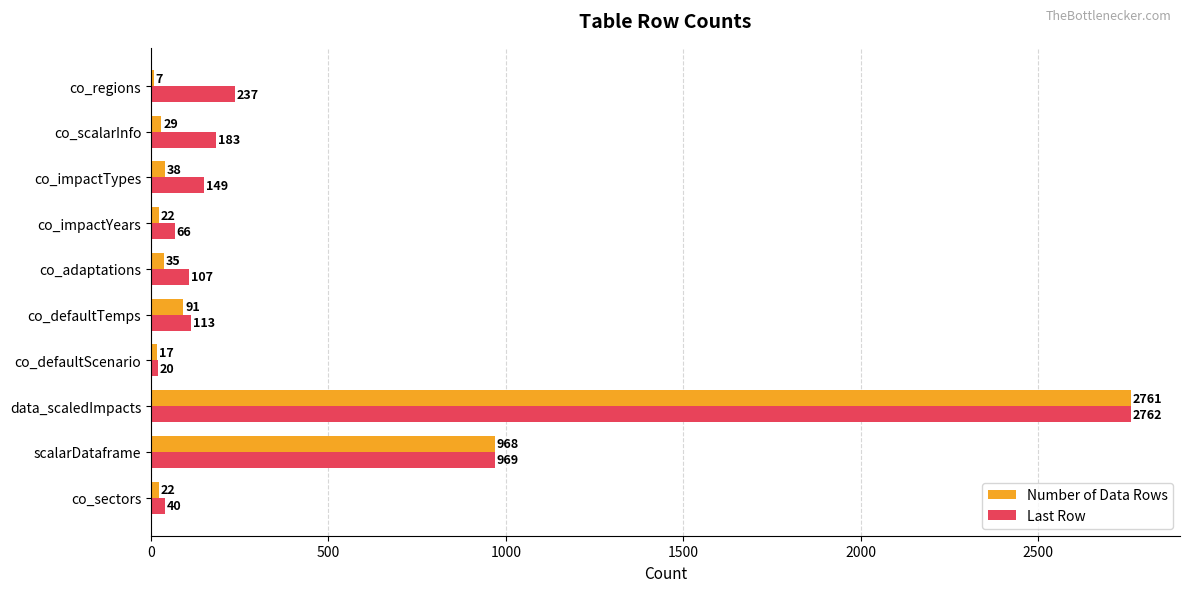

Where is Number of Data Rows nearest to the value 1384?

scalarDataframe